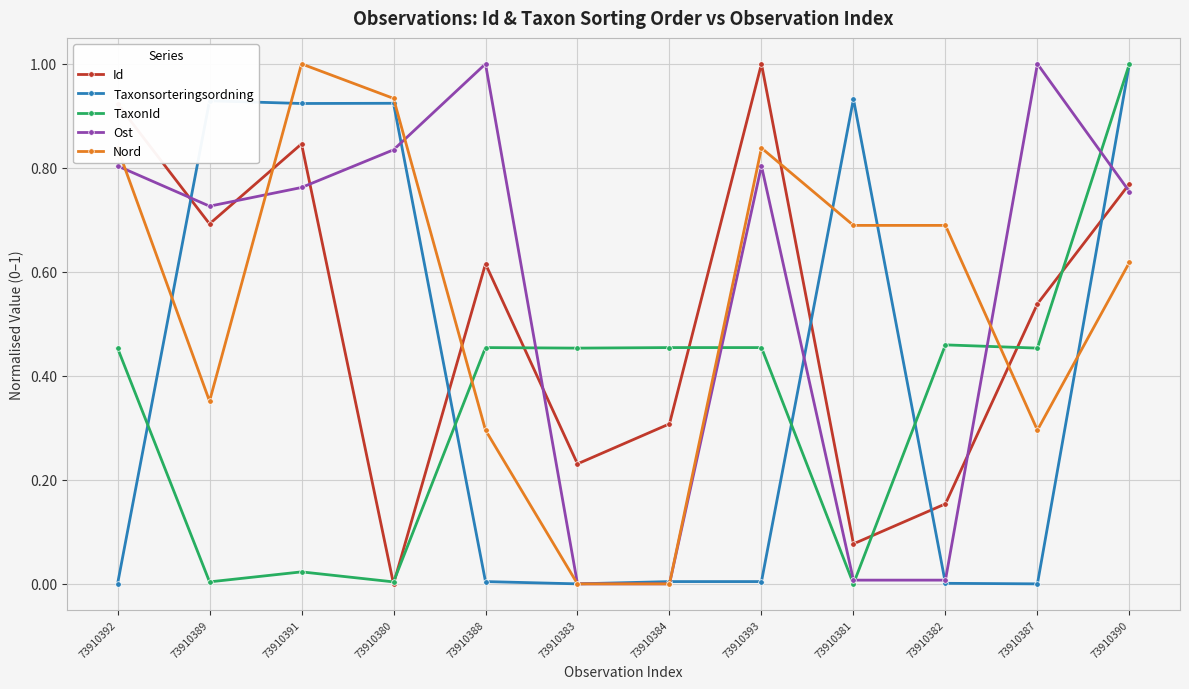

At which category is the sum across all series the highest?

73910390